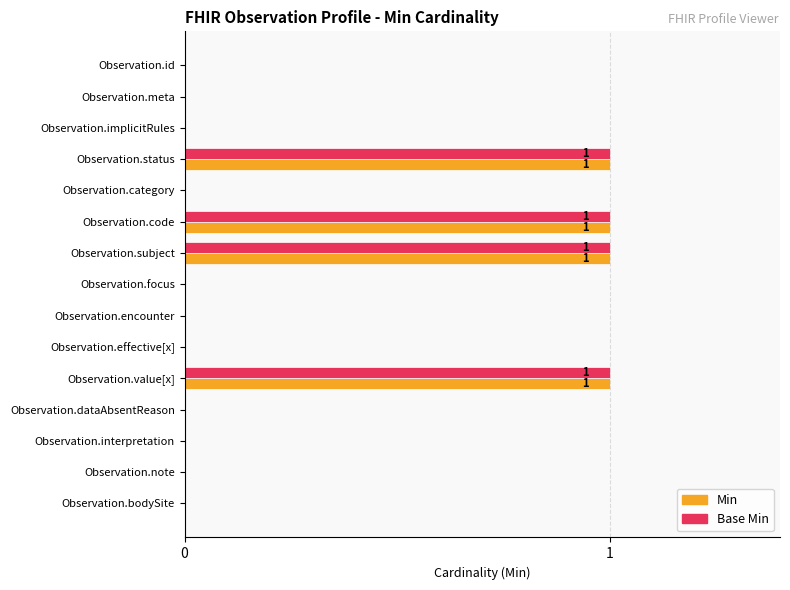

Is the value of Base Min at Observation.id greater than the value of Min at Observation.subject?

No